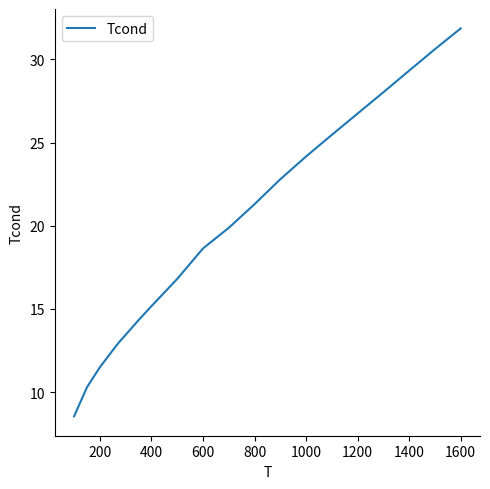

What is the difference between the maximum and minimum values?

23.3